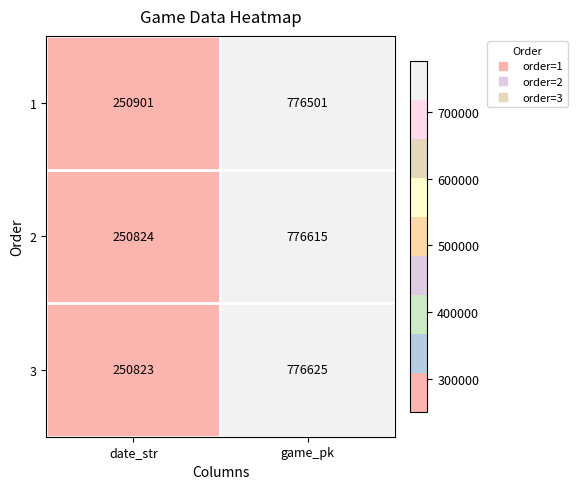

Reading left to right, list all the values displayed in this chart.

1: 250901	776501
2: 250824	776615
3: 250823	776625